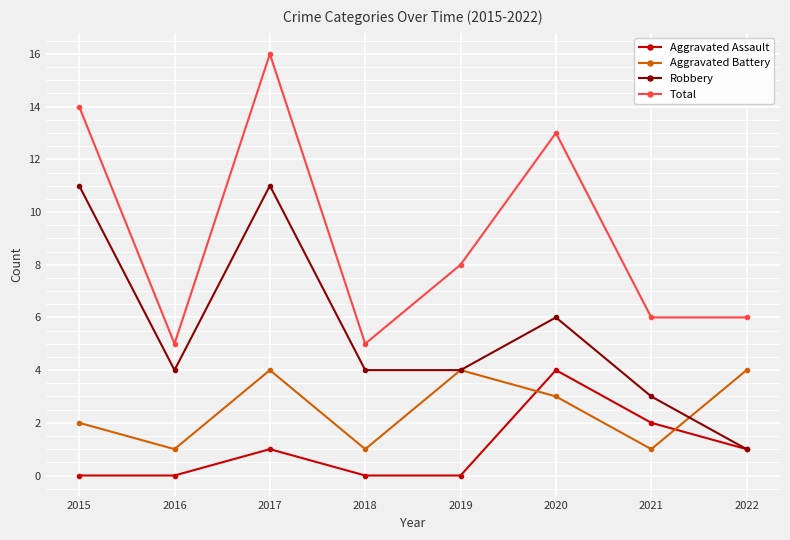

Which series has the widest spread of values?

Total